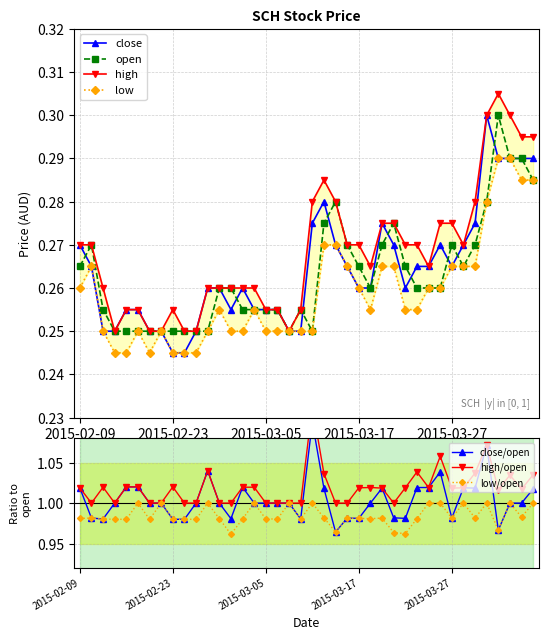

True or false: low has more than 1 points higher than both neighbors.

True